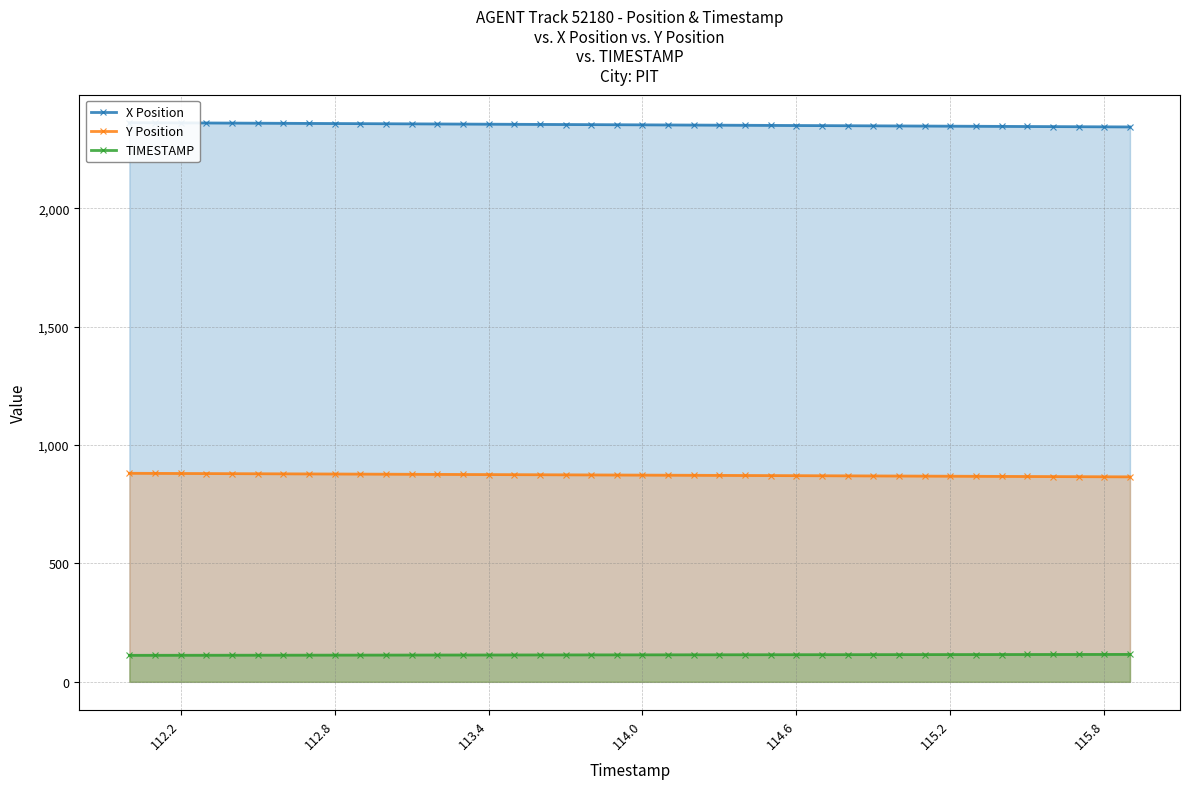

Which series has the widest spread of values?

X Position